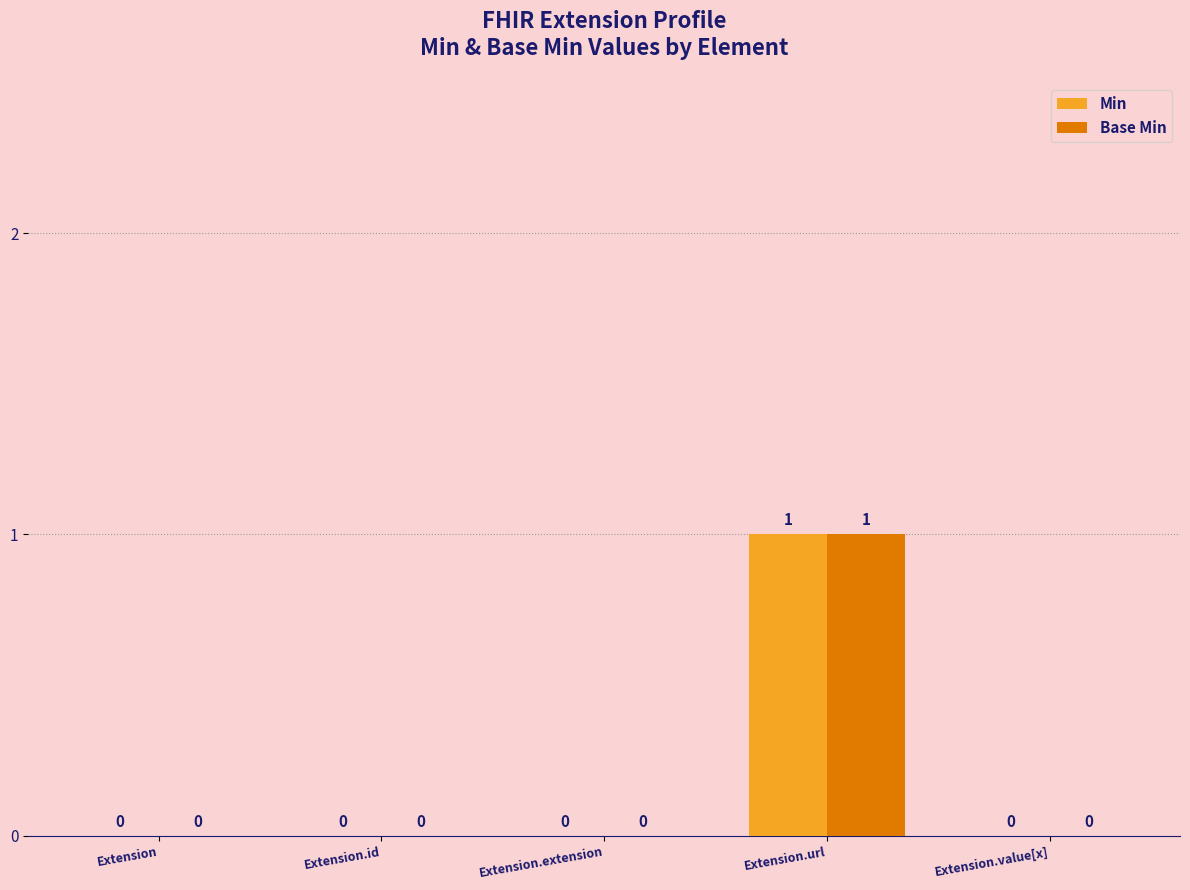

How many data points in Min are above 0?

1